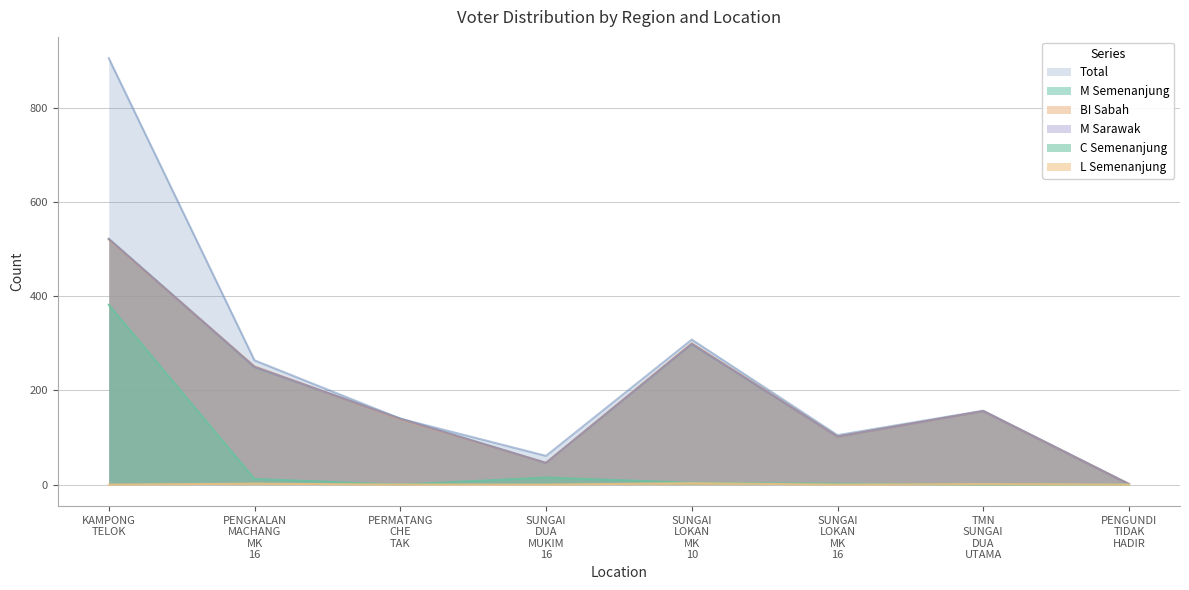

How many intersections are there between M_semenanjung and BI_sabah?

2